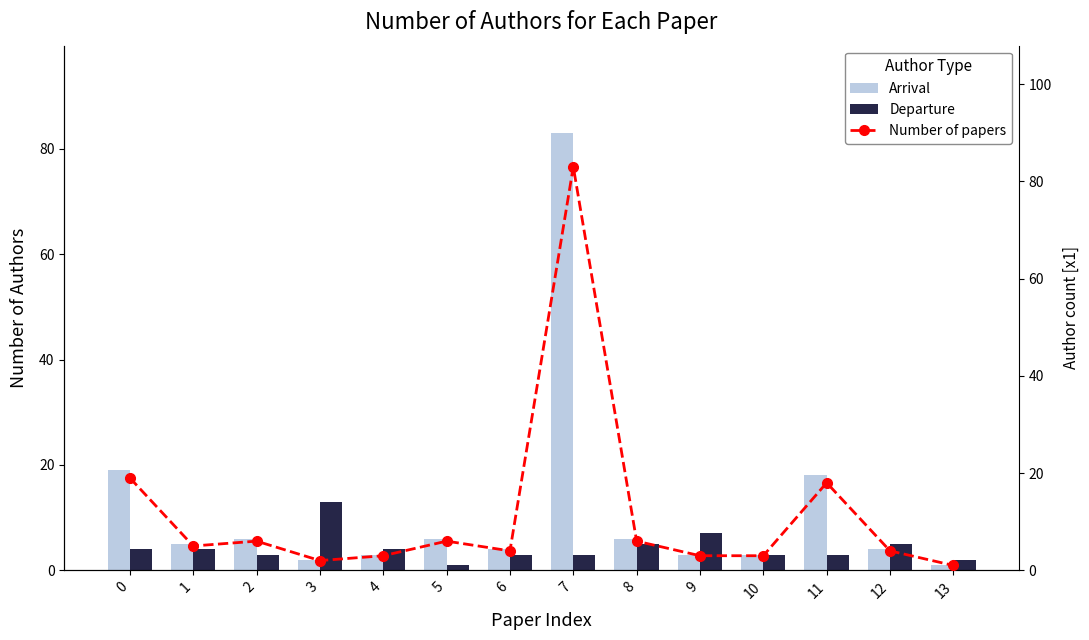

What is the difference between the second highest and second lowest values in the Arrival series?

17